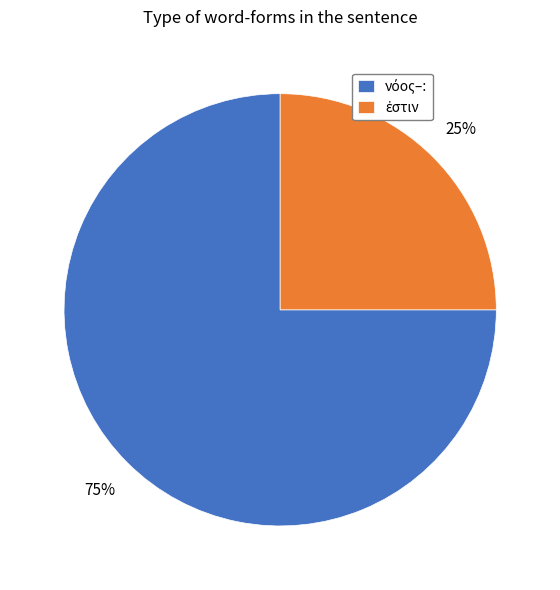

Does any single category account for the majority?

Yes